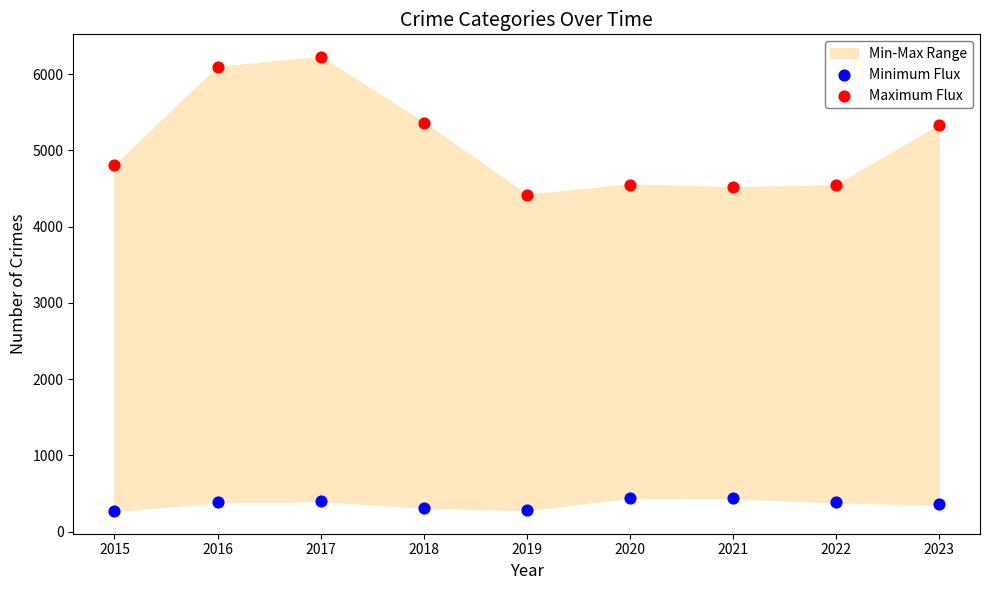

Which series reaches the maximum Y coordinate?

Maximum Flux